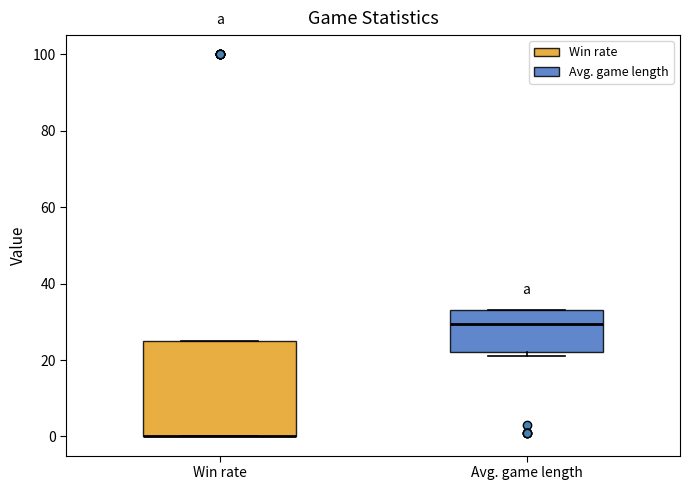

Where does the median line of the box for Avg. game length sit on the y-axis? The values are not printed on the chart, so give them approximately, as read against the axis.

30